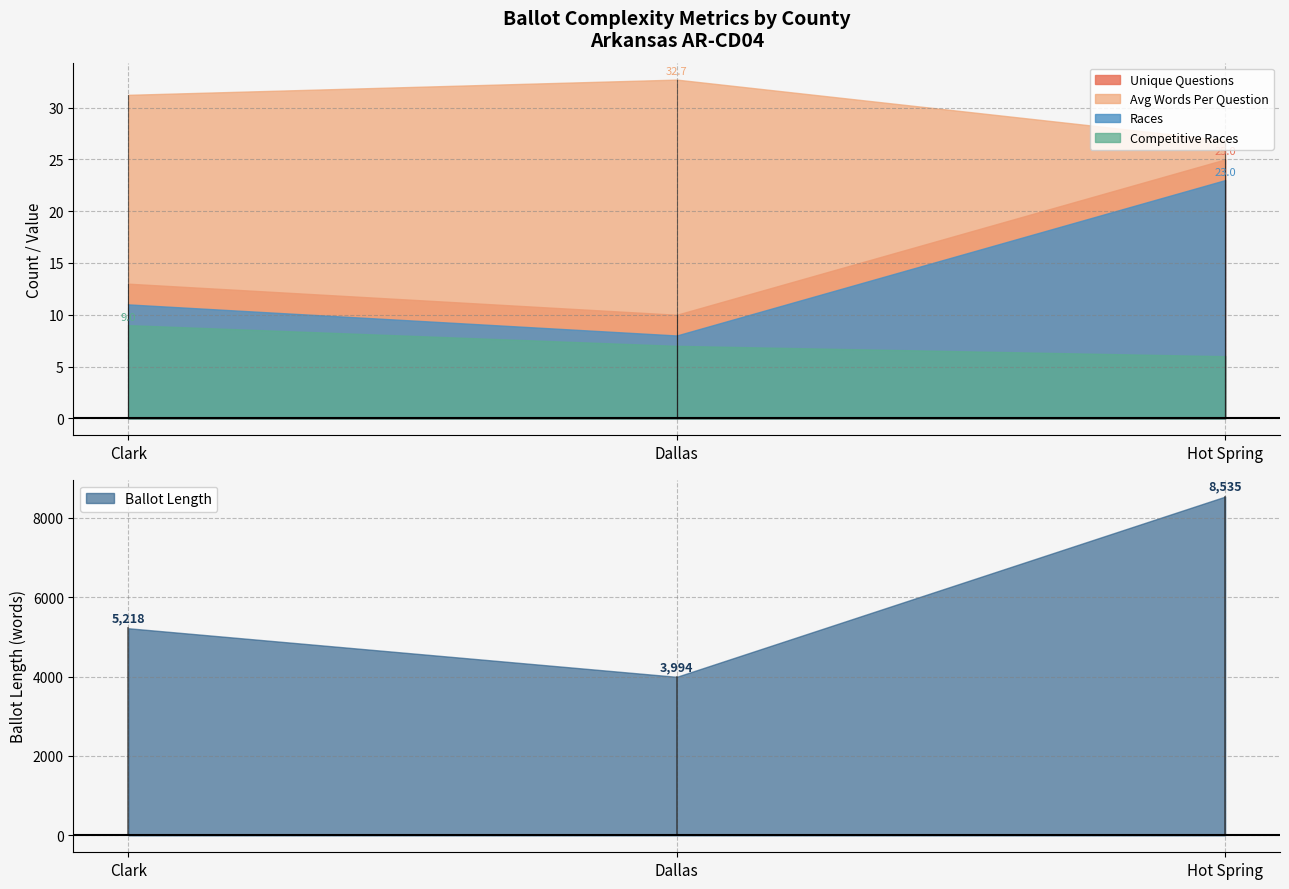

Rank the categories by Competitive Races value from lowest to highest.

Hot Spring, Dallas, Clark